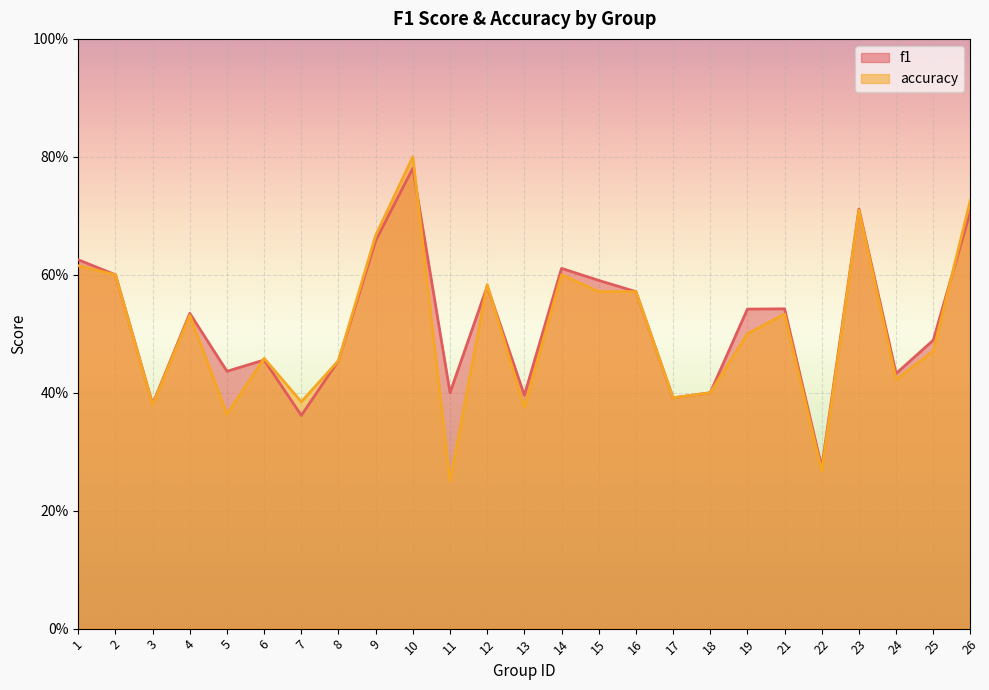

What is the value of the accuracy point at the 17th from the left?

0.4